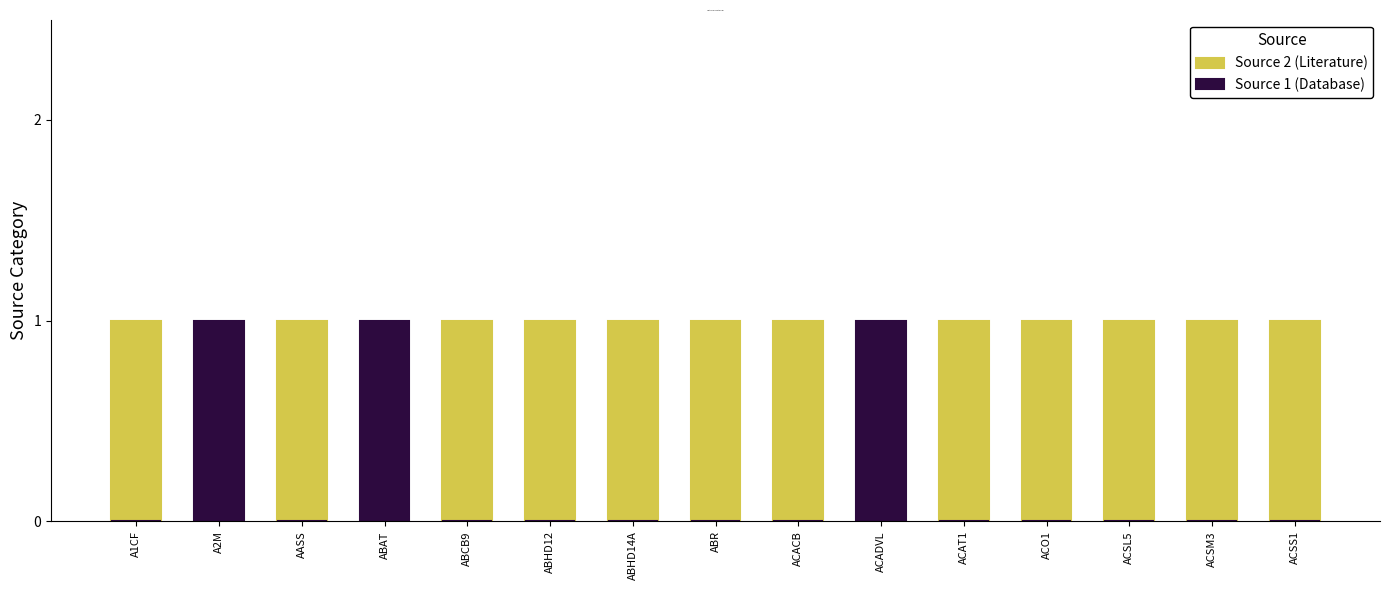

What is the label of the 9th bar from the left?

ACACB